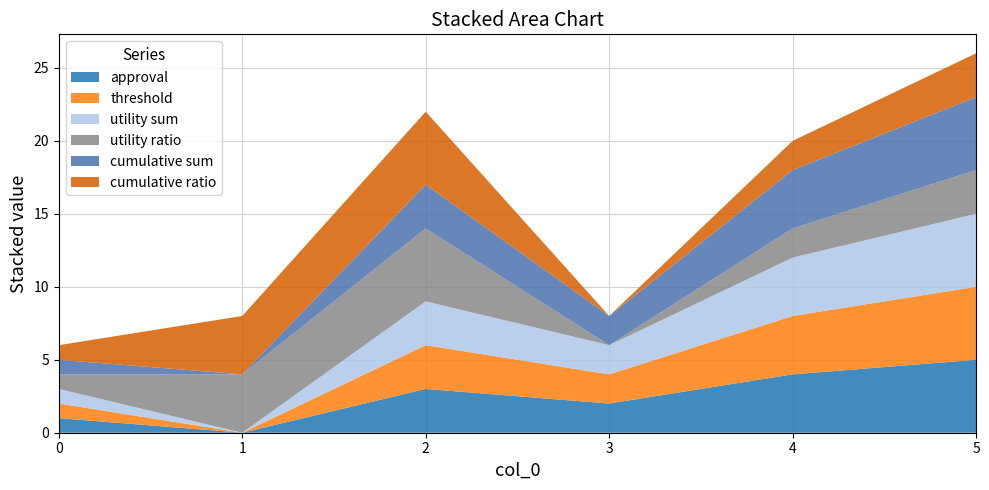

Reading left to right, extract all data points from this chart.

approval: 1	0	3	2	4	5
threshold: 1	0	3	2	4	5
utility sum: 1	0	3	2	4	5
utility ratio: 1	4	5	0	2	3
cumulative sum: 1	0	3	2	4	5
cumulative ratio: 1	4	5	0	2	3